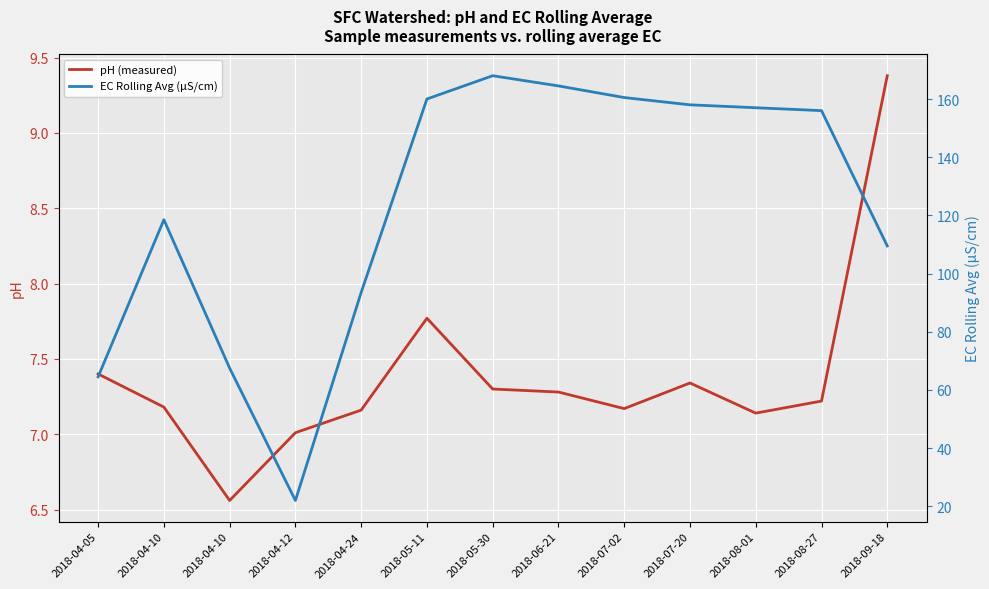

True or false: EC Rolling Avg (μS/cm) and pH (measured) intersect in this chart.

False